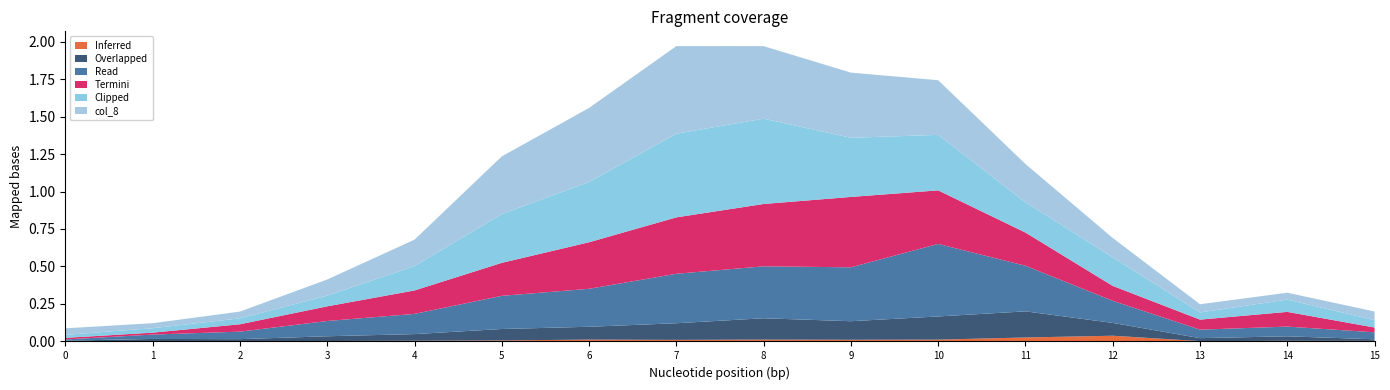

Reading right to left, extract all data points from this chart.

col_3: 0.0	0.0	0.0	0.0	0.0	0.0	0.0	0.0	0.0	0.0	0.0	0.0	0.0	0.0	0.0	0.0
col_4: 0.0	0.0	0.0	0.1	0.2	0.2	0.1	0.1	0.1	0.1	0.1	0.0	0.0	0.0	0.0	0.0
col_5: 0.0	0.1	0.1	0.1	0.3	0.5	0.4	0.3	0.3	0.3	0.2	0.1	0.1	0.1	0.0	0.0
col_6: 0.0	0.1	0.1	0.1	0.2	0.4	0.5	0.4	0.4	0.3	0.2	0.2	0.1	0.0	0.0	0.0
col_7: 0.0	0.1	0.0	0.2	0.2	0.4	0.4	0.6	0.6	0.4	0.3	0.2	0.1	0.0	0.0	0.0
col_8: 0.1	0.0	0.1	0.1	0.3	0.4	0.4	0.5	0.6	0.5	0.4	0.2	0.1	0.0	0.0	0.0